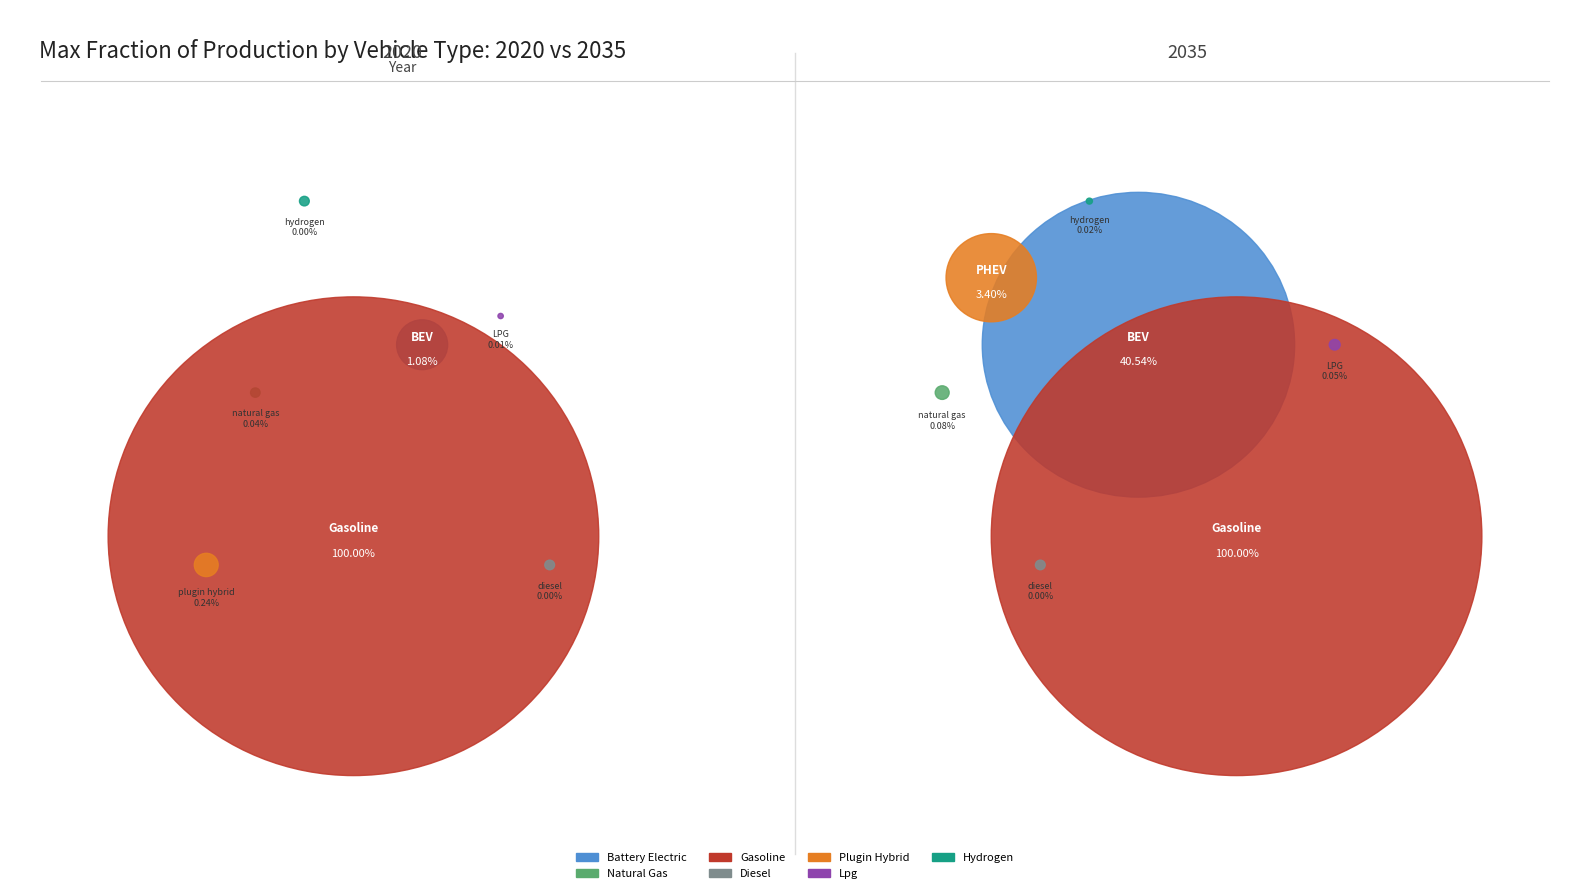

To the nearest percent, what is the average slice percentage?

14%